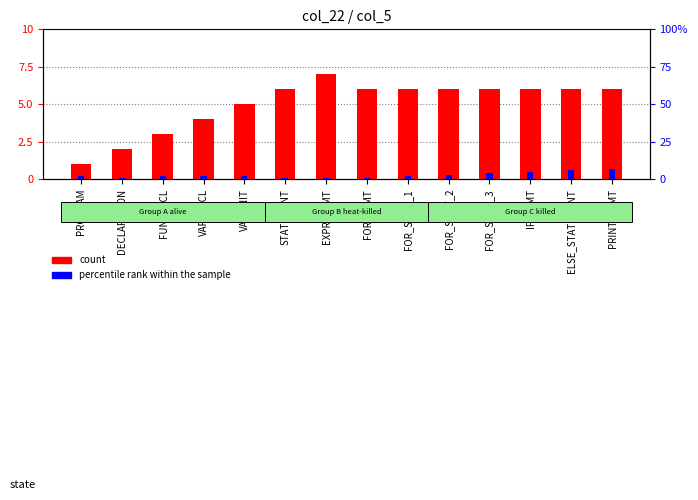

What is the highest value of the count series?

7